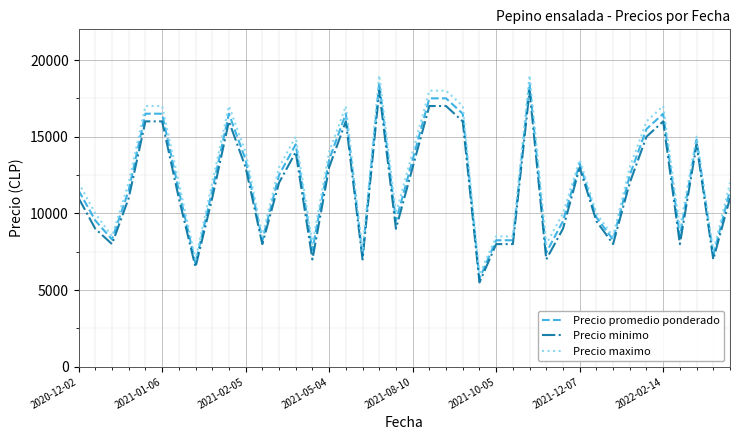

What is the greatest value displayed?

19000